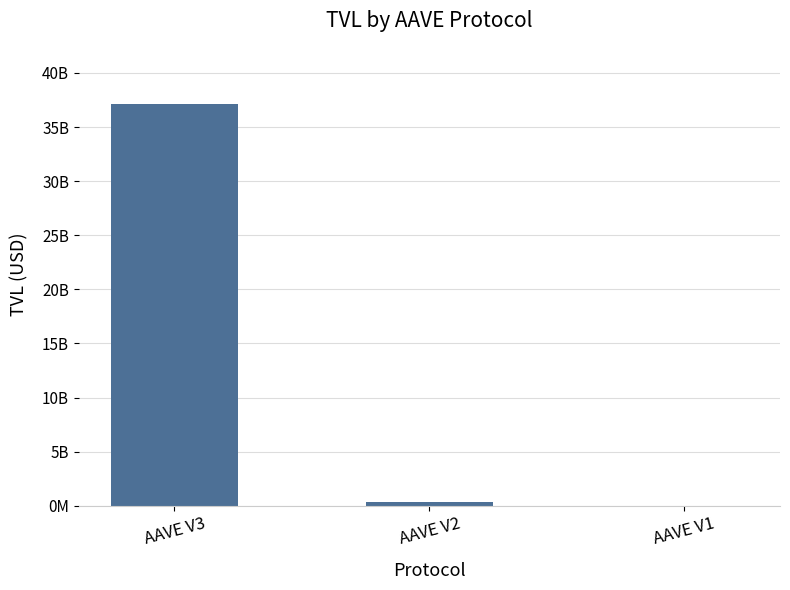

At which label does the data first exceed 337932029?

AAVE V3